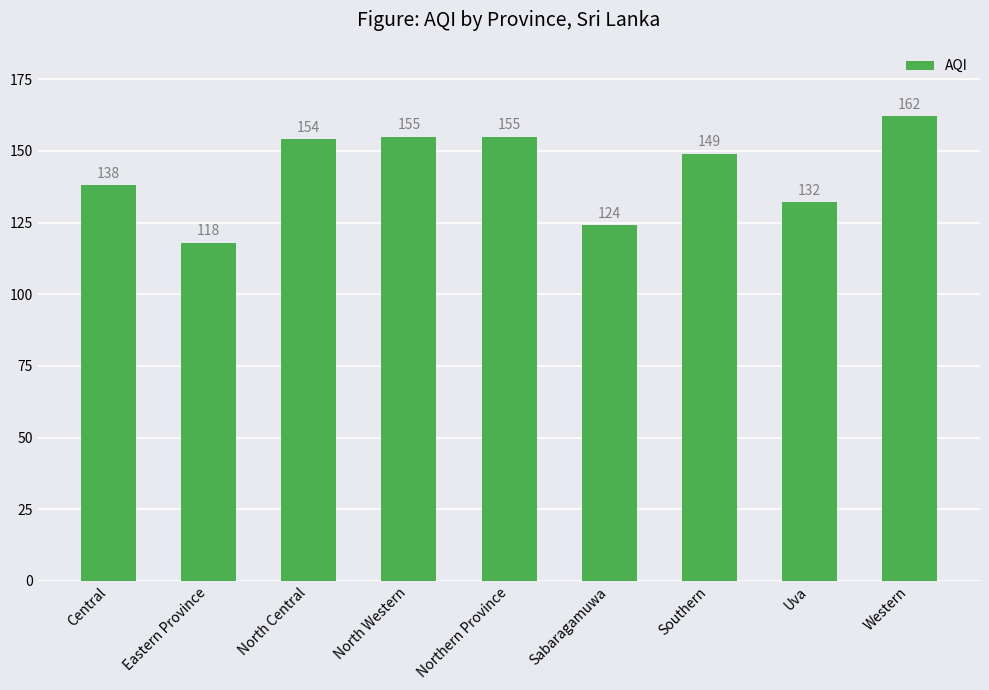

Between Uva and North Western, which is larger?

North Western